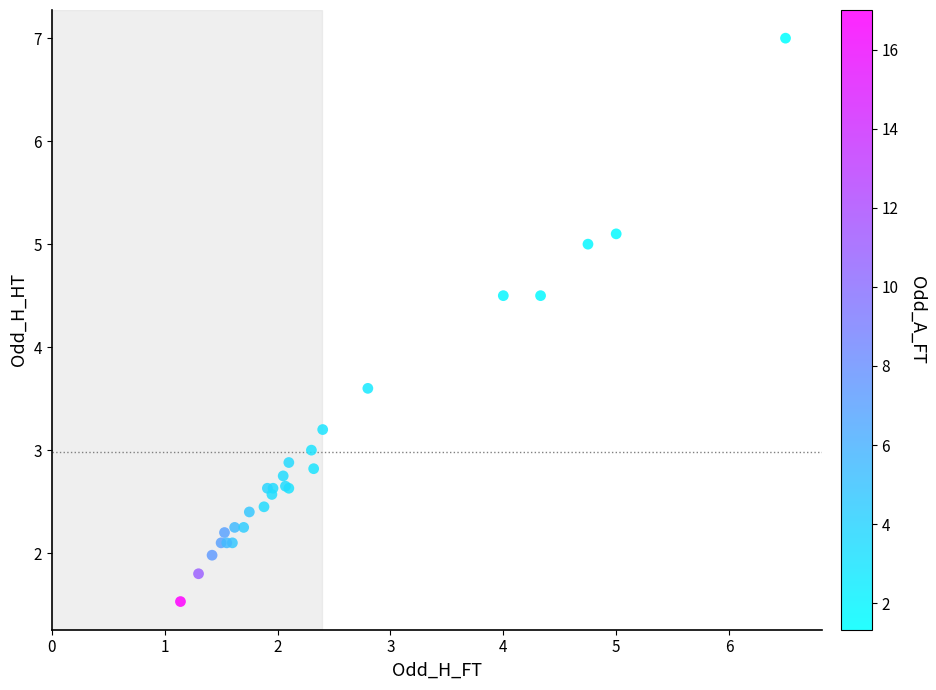

What Y value in the scatter plot is closest to 4?

3.6